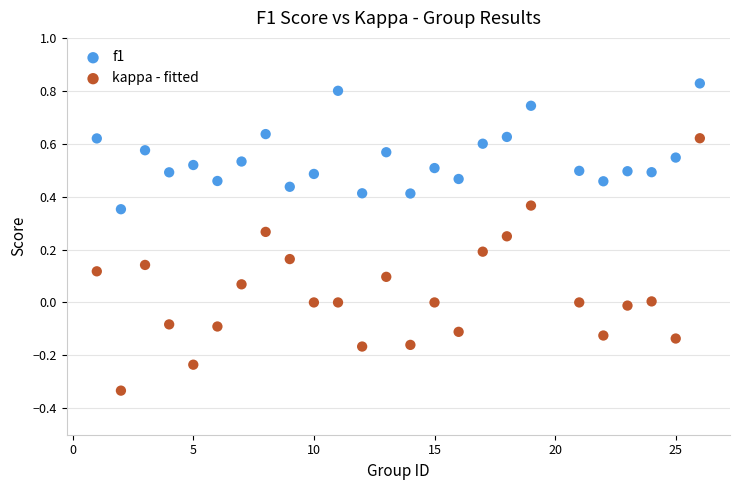

Which series contains the lowest Y value?

kappa - fitted